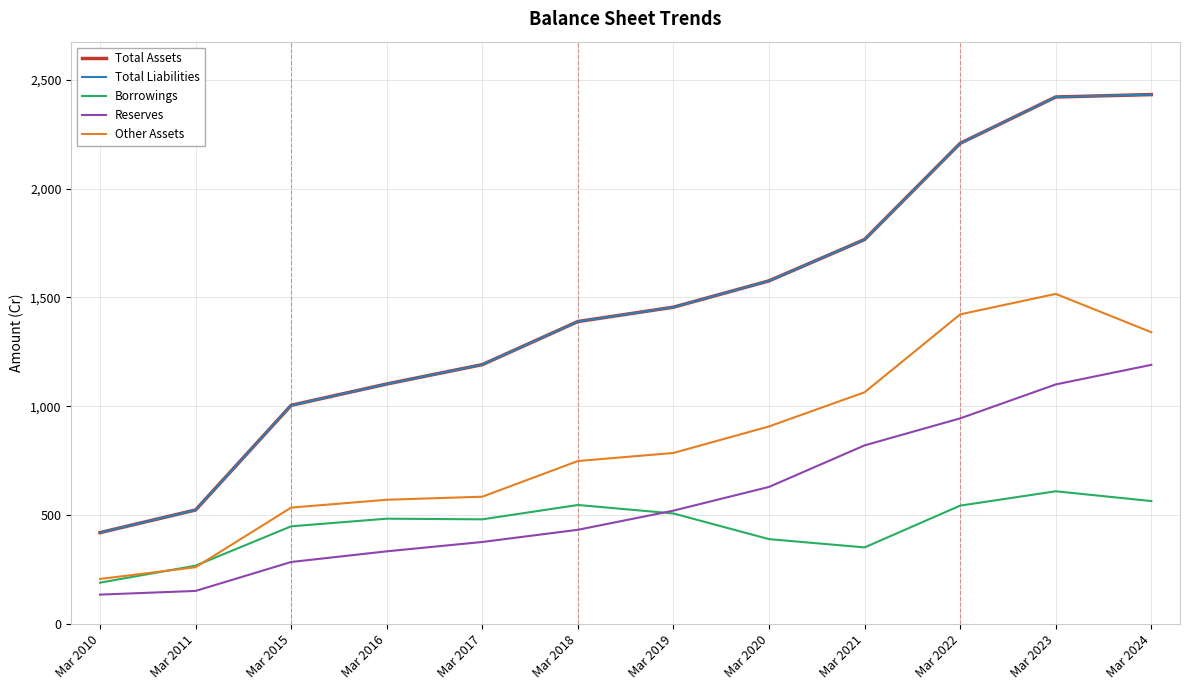

Where is Reserves nearest to the value 662?

Mar 2020